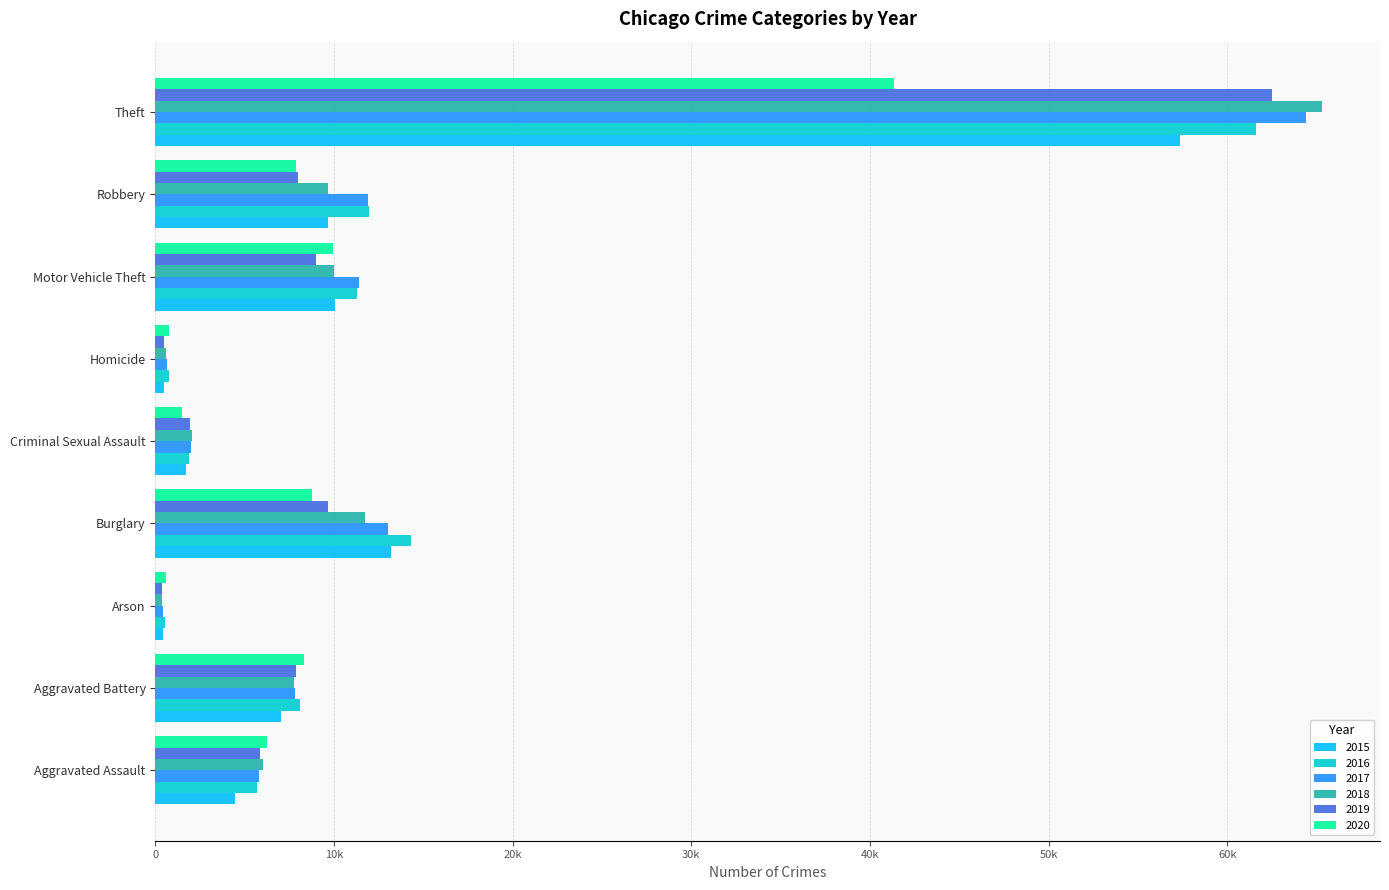

Is it true that 2018 equals 457 at Criminal Sexual Assault?

False